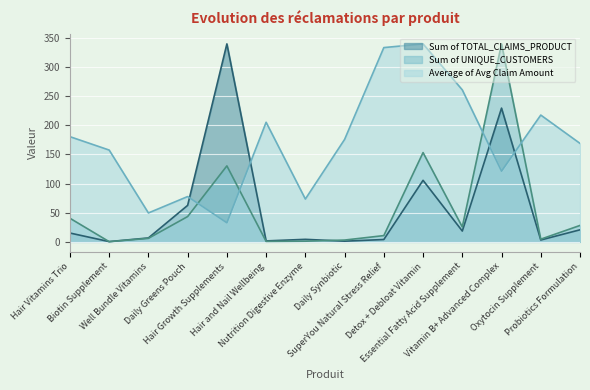

Reading left to right, extract all data points from this chart.

Sum of TOTAL_CLAIMS_PRODUCT: 15.1	0.4	6.7	62.6	339.6	1.6	4.3	1.2	4.0	105.5	18.5	229.4	3.2	20.7
Sum of UNIQUE_CUSTOMERS: 40.5	0.3	6.0	43.4	130.3	0.8	1.1	3.1	10.7	153.1	25.6	339.6	4.6	28.1
Average of Avg Claim Amount: 180.4	157.5	49.6	77.7	32.7	205.1	73.5	175.7	333.2	339.6	260.7	121.3	217.5	168.9